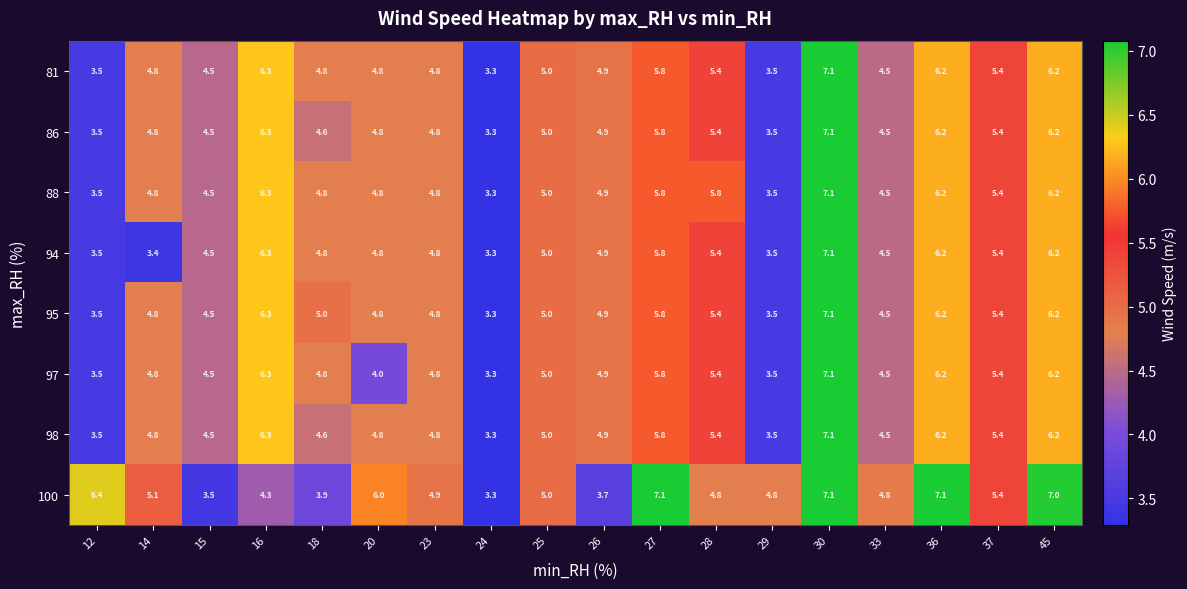

Which series has the largest total across all categories?

100